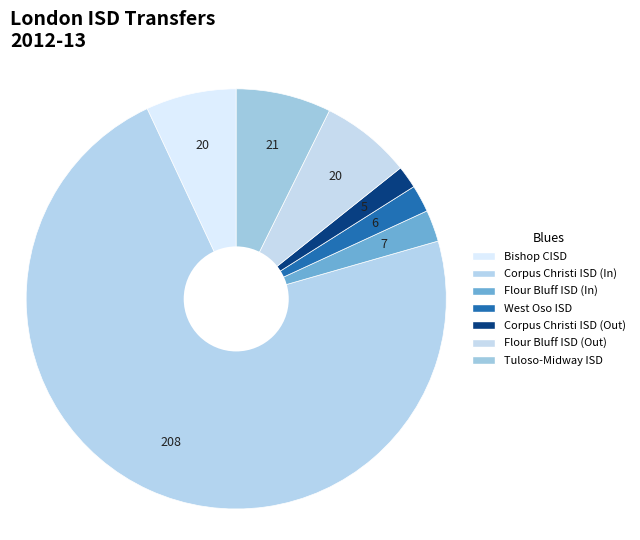

What portion of the pie excludes Corpus Christi ISD (In)?

27.5%